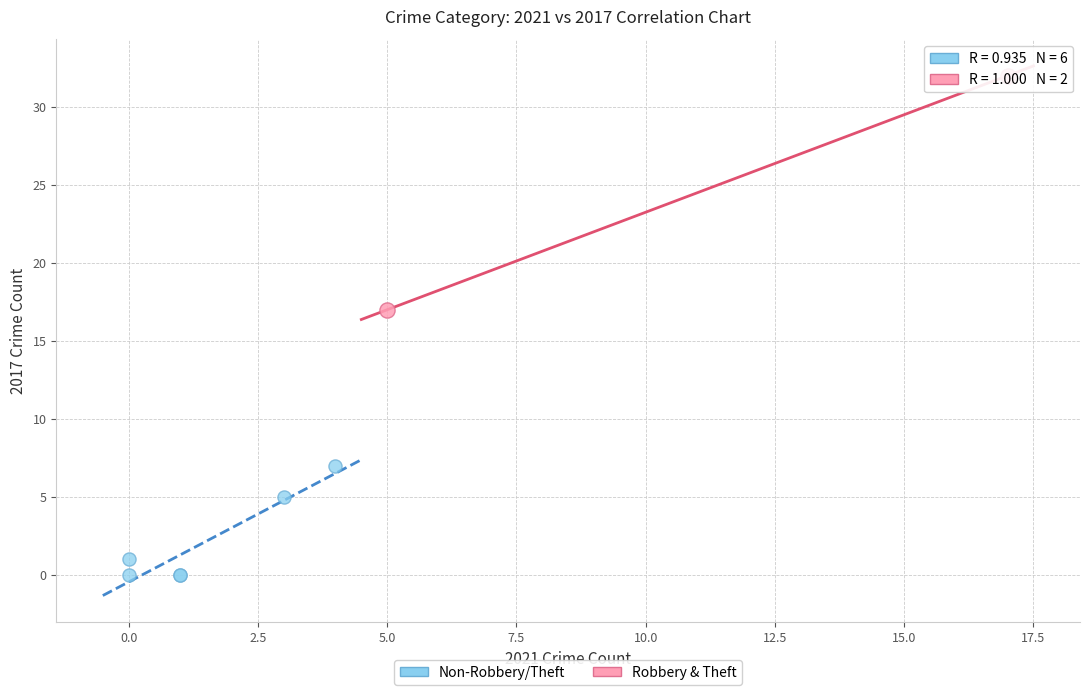

Which series reaches the maximum Y coordinate?

Robbery & Theft